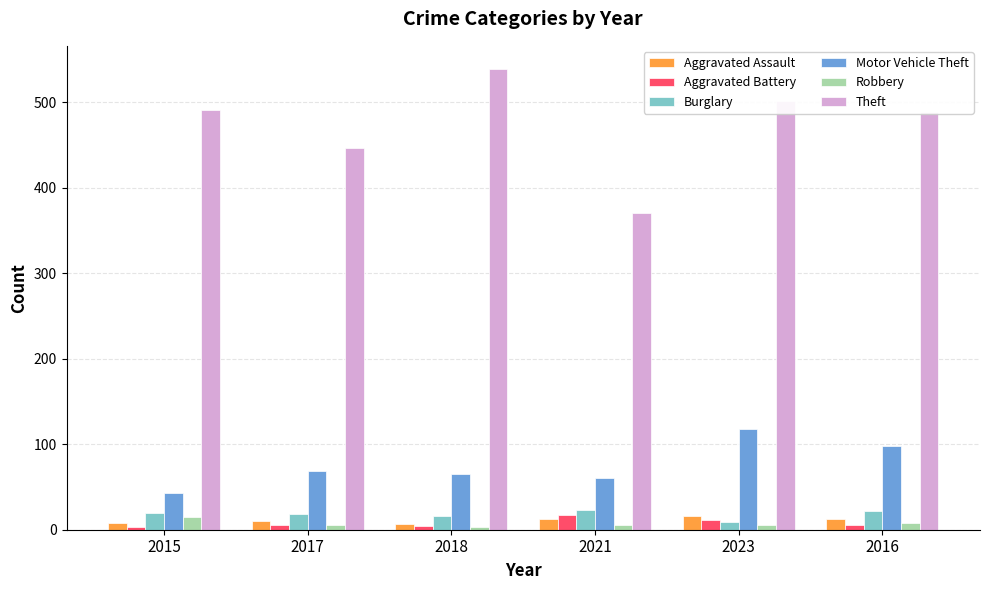

What is the total value across all series at 2023?

660